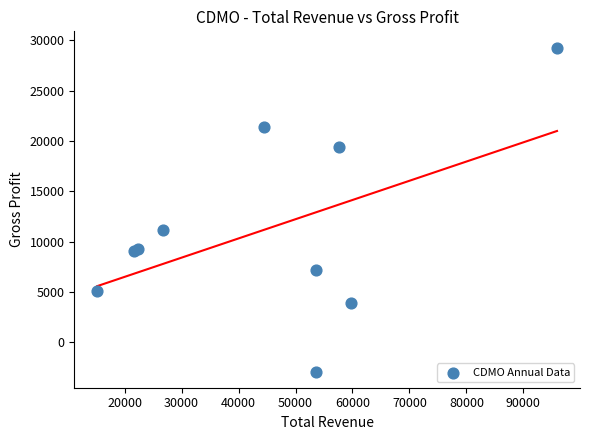

What Y value in the scatter plot is closest to 13200?

11200